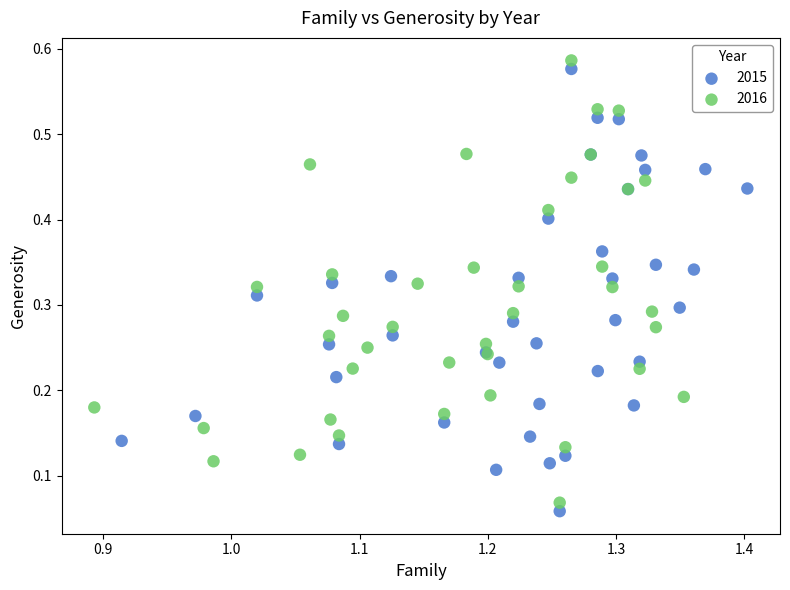

Which series contains the highest Y value?

2016